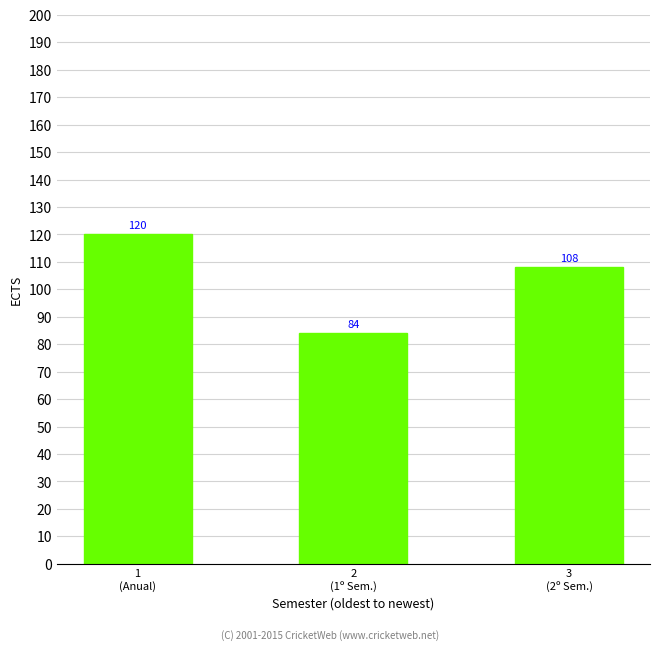

How many data points are less than 108?

1